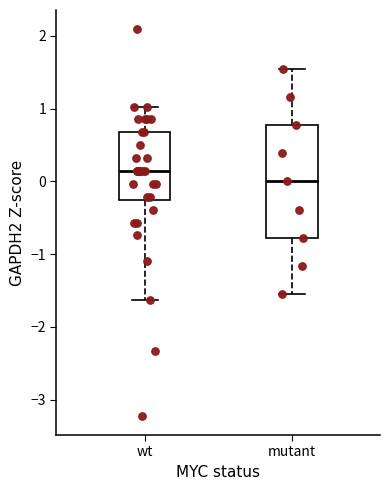

Which box has the highest median line?

wt